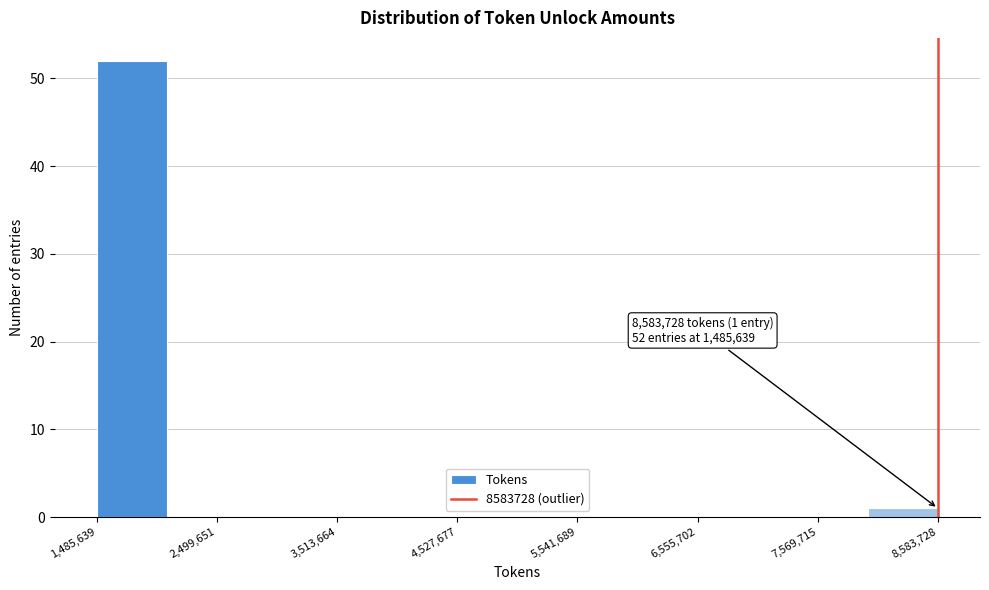

Around what value on the x-axis is the tallest bar? Give the approximate position of its centre, as read against the axis.

1800000